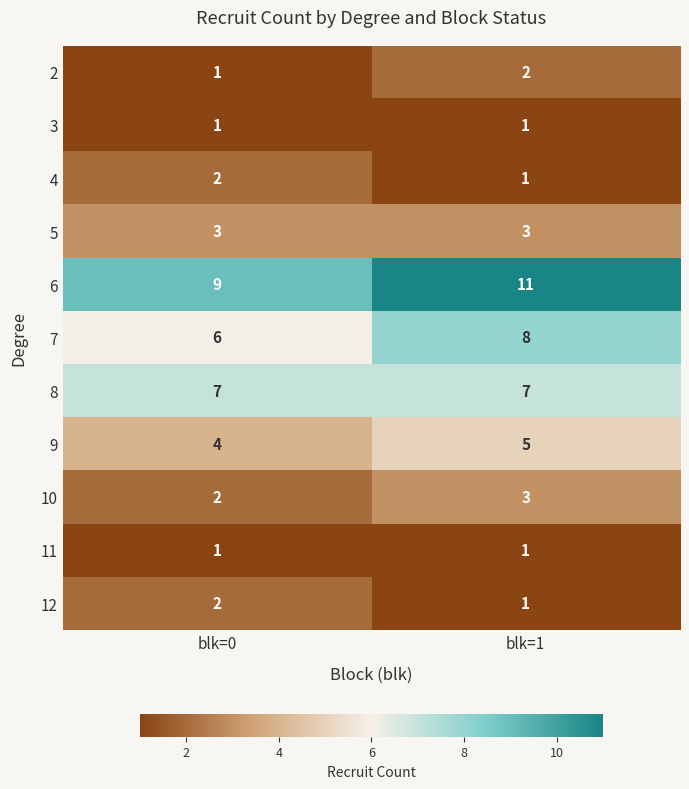

What is the highest value of the 5 series?

3